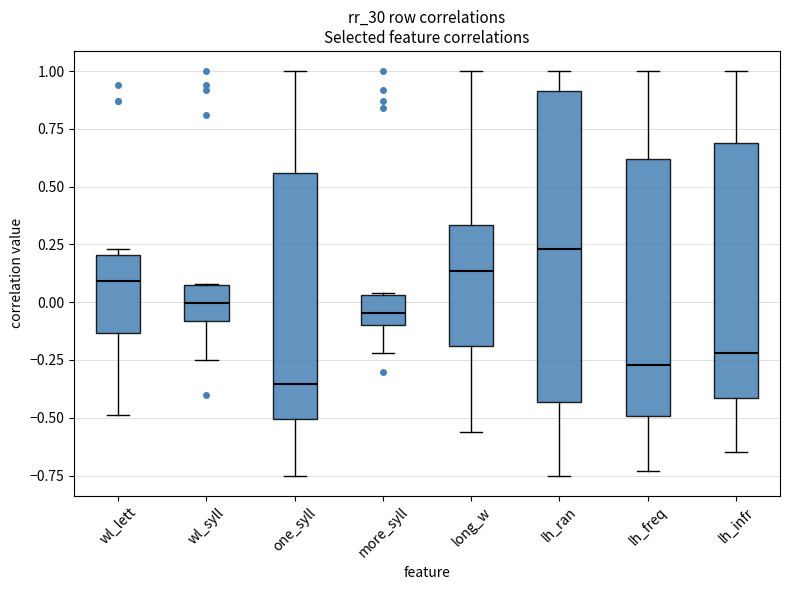

Which box is the tallest, from its lower edge to its upper edge?

lh_ran